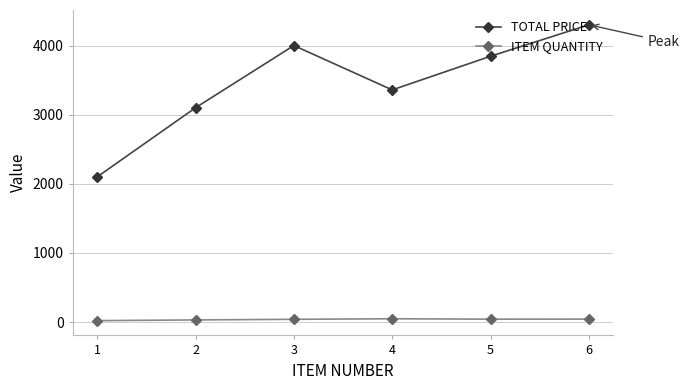

Rank the categories by TOTAL PRICE value from lowest to highest.

1, 2, 4, 5, 3, 6